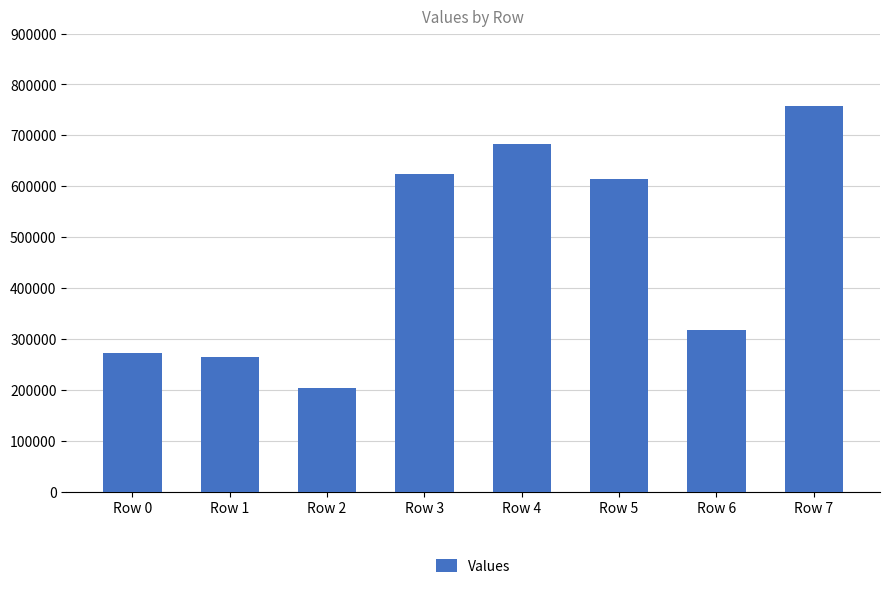

How many bars are there in total?

8